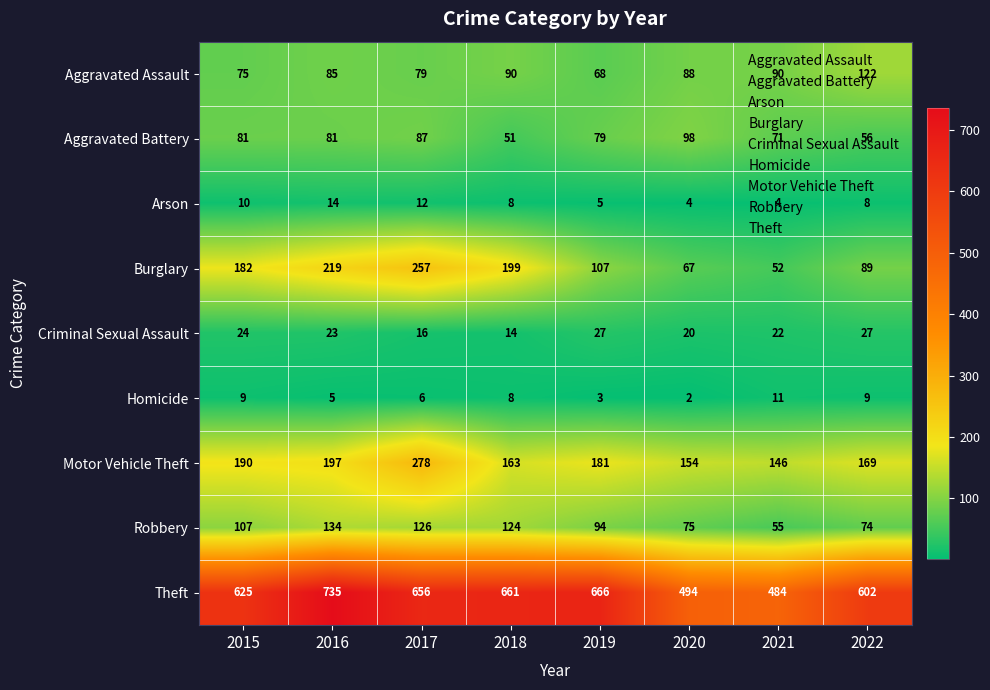

What is the difference between the maximum and minimum values in the Aggravated Battery series?

47